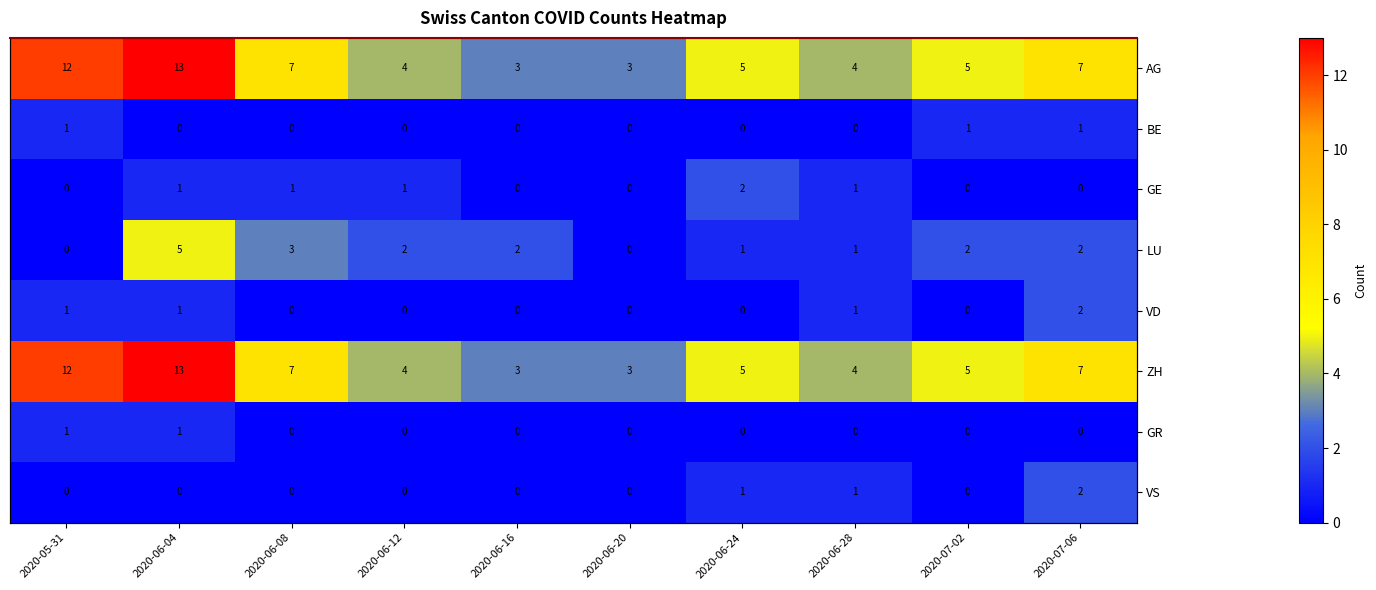

At 2020-07-02, list the series in order from smallest to largest.

GE, VD, GR, VS, BE, LU, AG, ZH